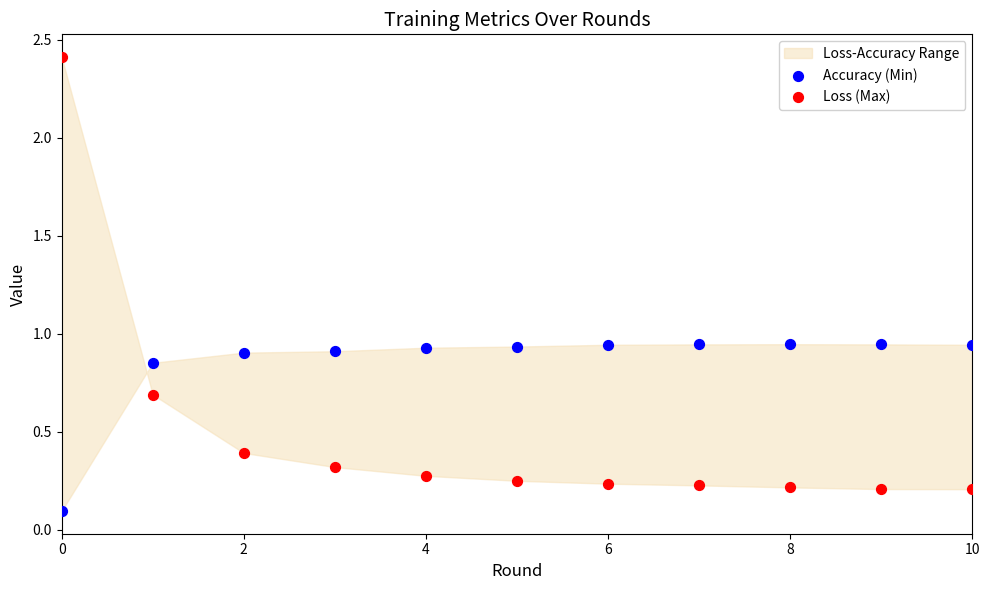

Which series reaches the maximum Y coordinate?

Loss (Max)